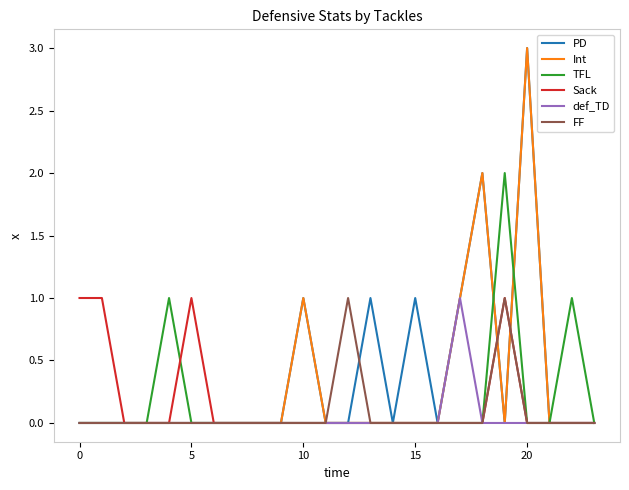

What are all the series names shown in the legend?

PD, Int, TFL, Sack, def_TD, FF